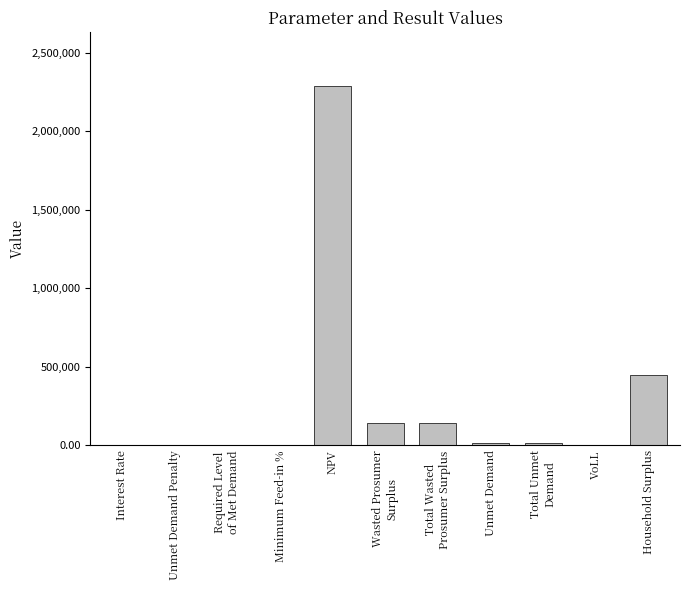

How many distinct data groups are displayed?

1